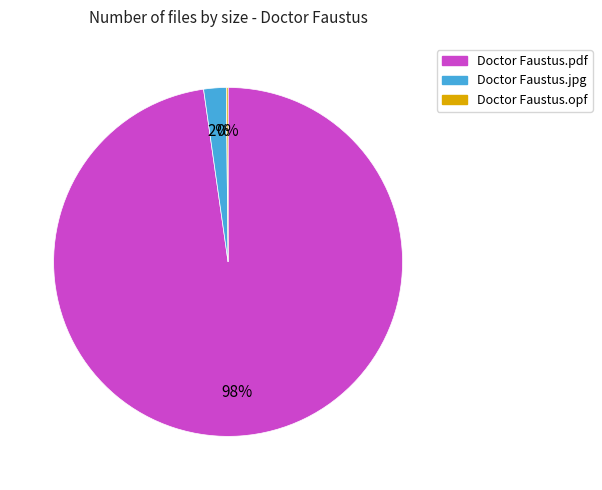

Do Doctor Faustus.jpg and Doctor Faustus.pdf together represent more than half of the pie?

Yes